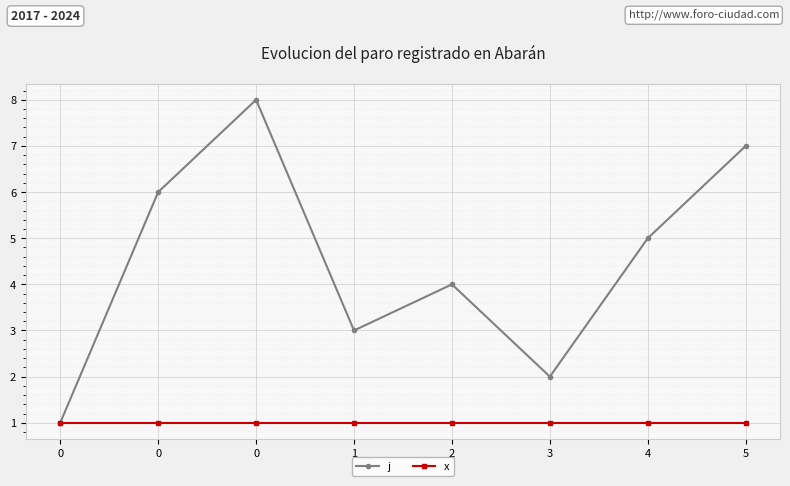

At 4, list the series in order from largest to smallest.

j, x